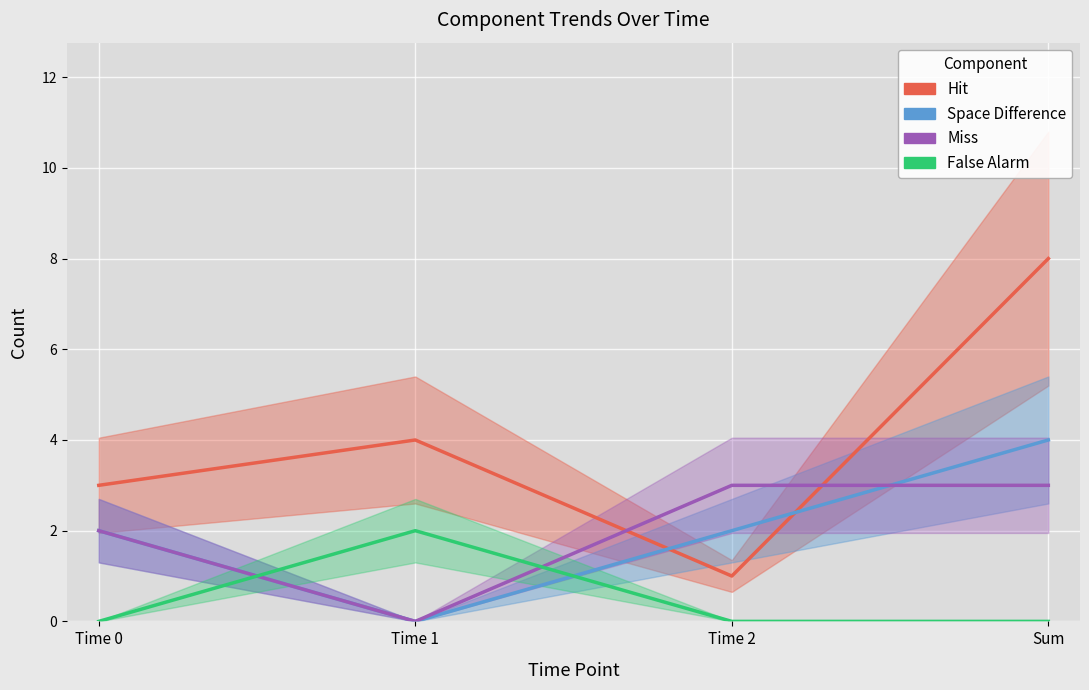

What is the difference between the maximum and minimum values in the Hit series?

7